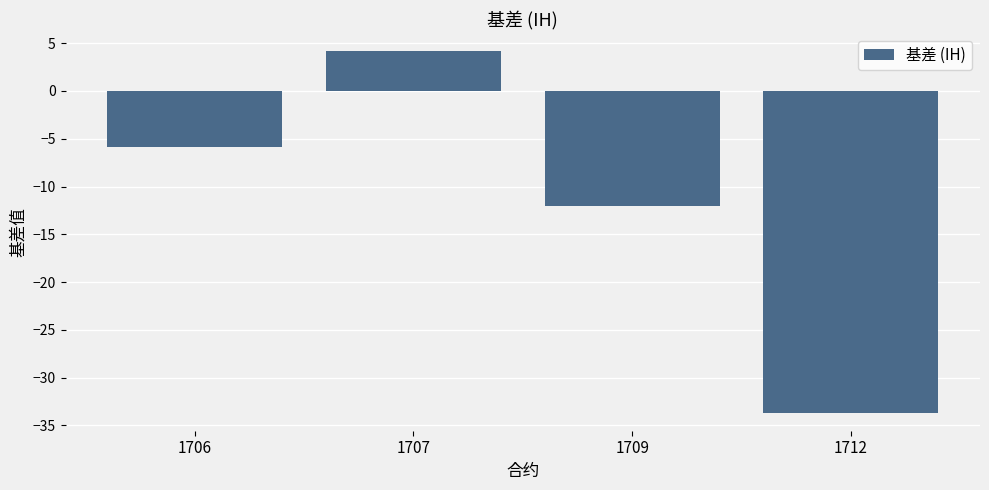

True or false: the data shows -5.9 at 1706.

True